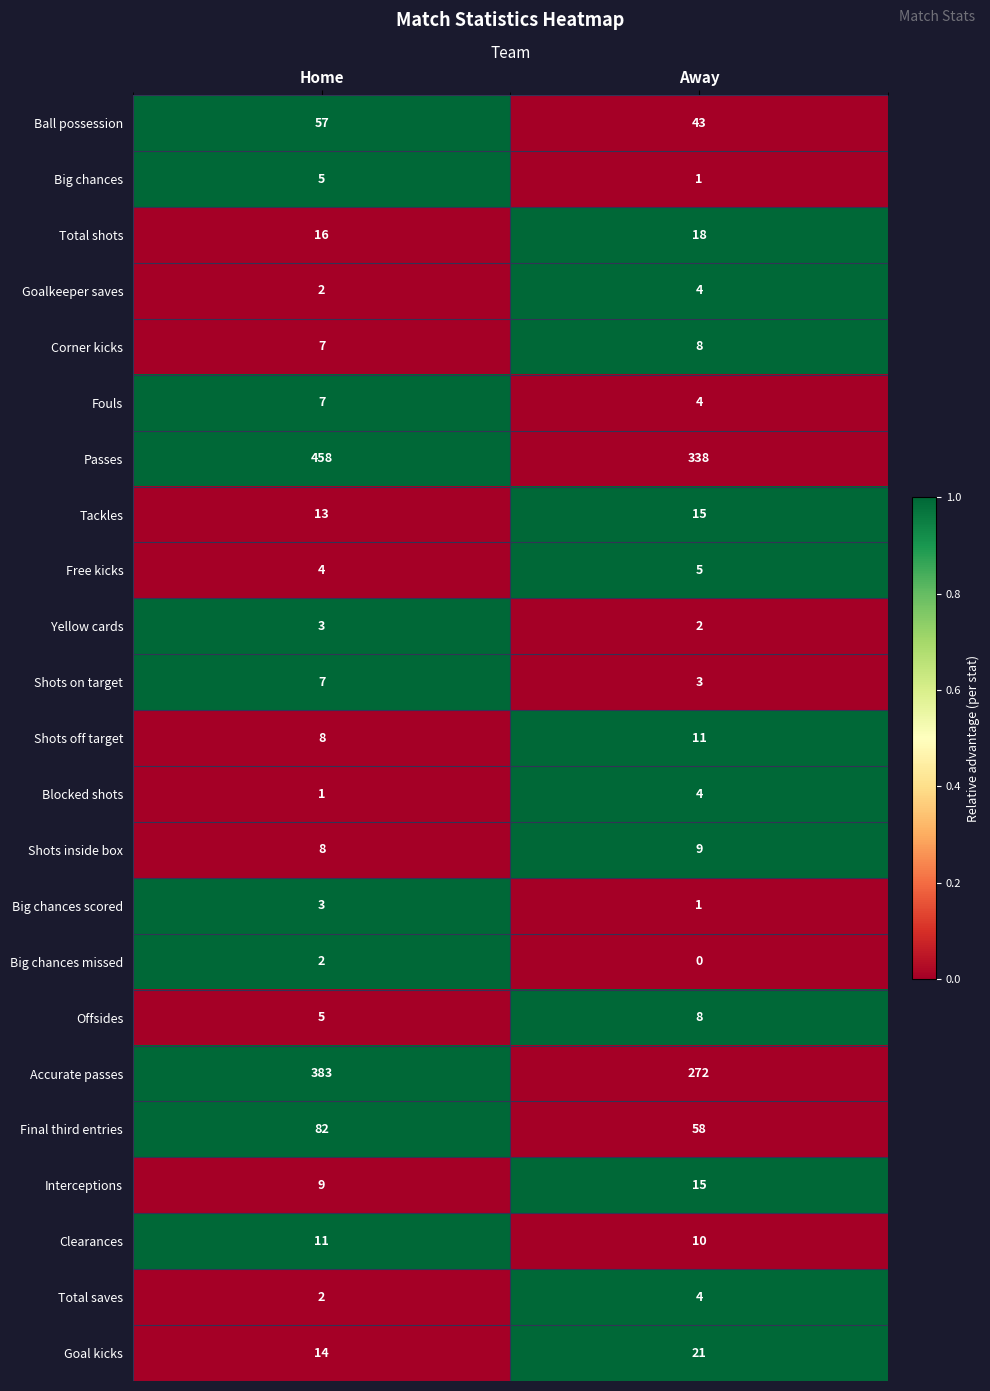

Rank the categories by Free kicks value from lowest to highest.

Home, Away